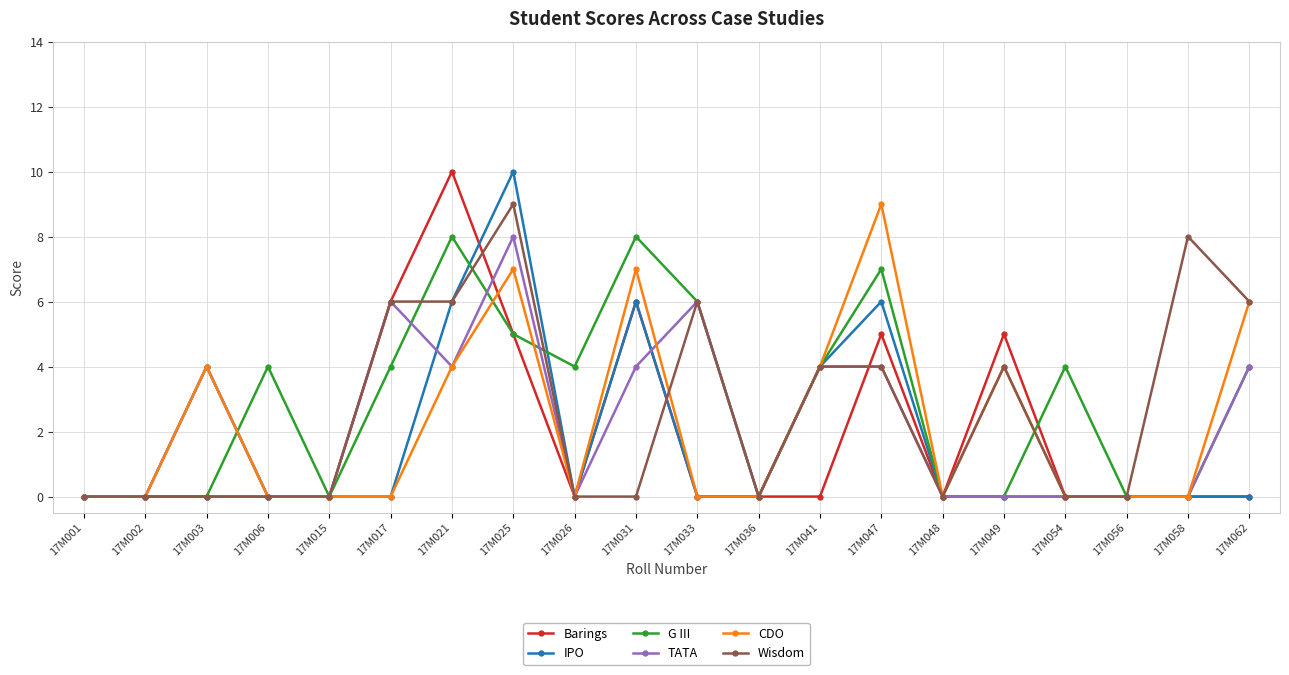

Does the chart display data point markers on the line(s)?

Yes